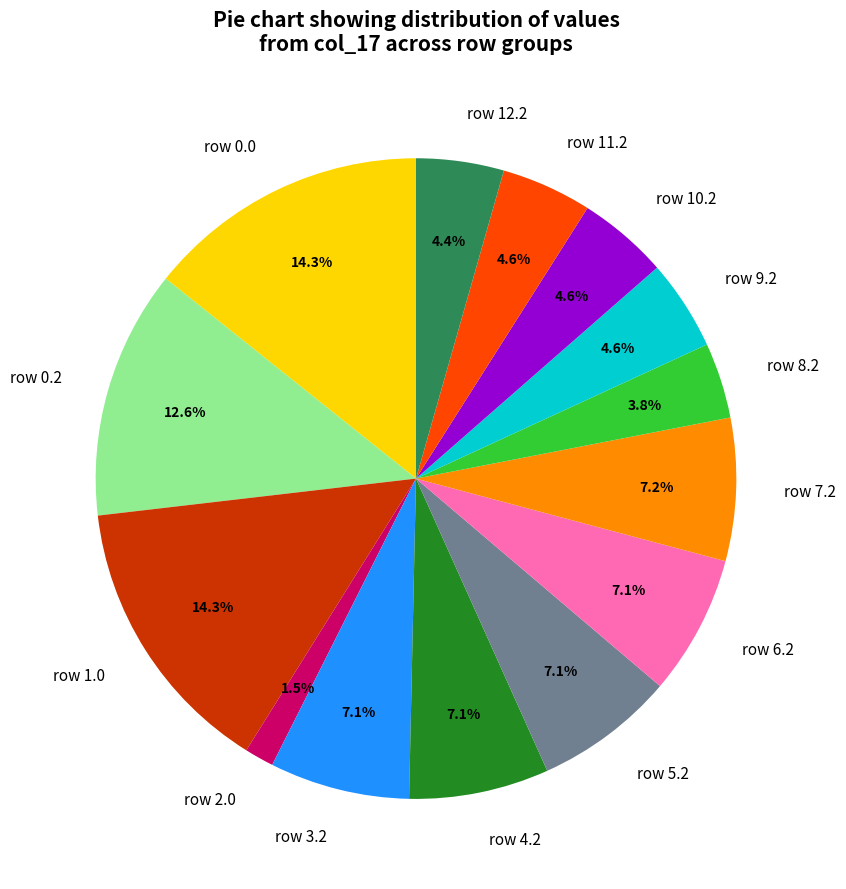

Count the number of slices in the pie.

14